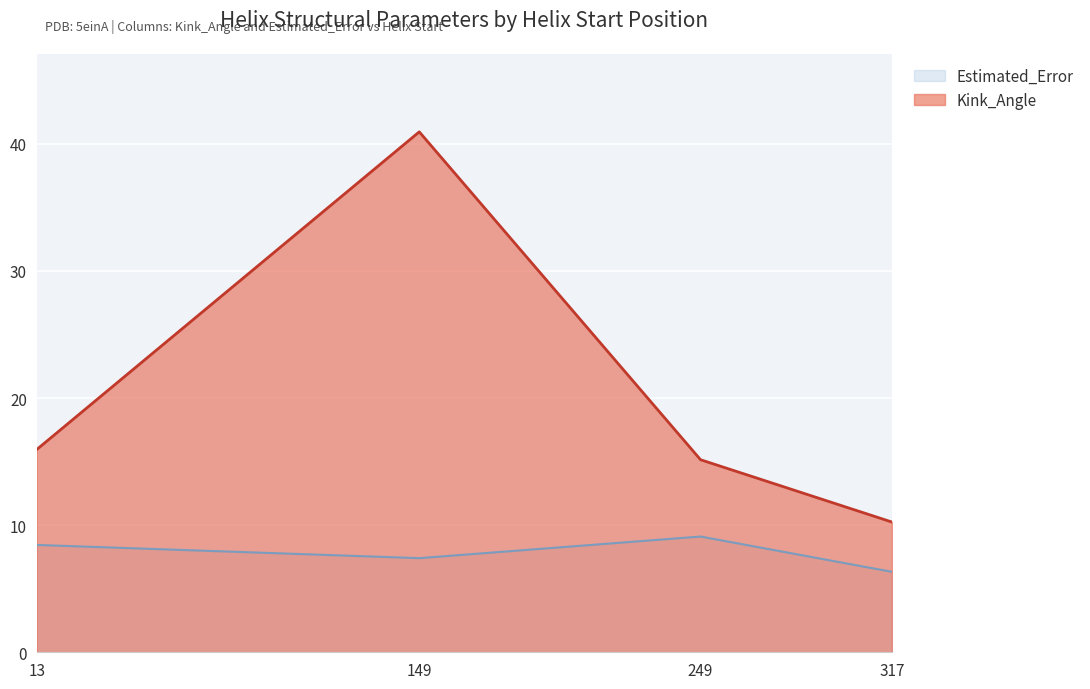

At how many categories does at least one series exceed 17?

1